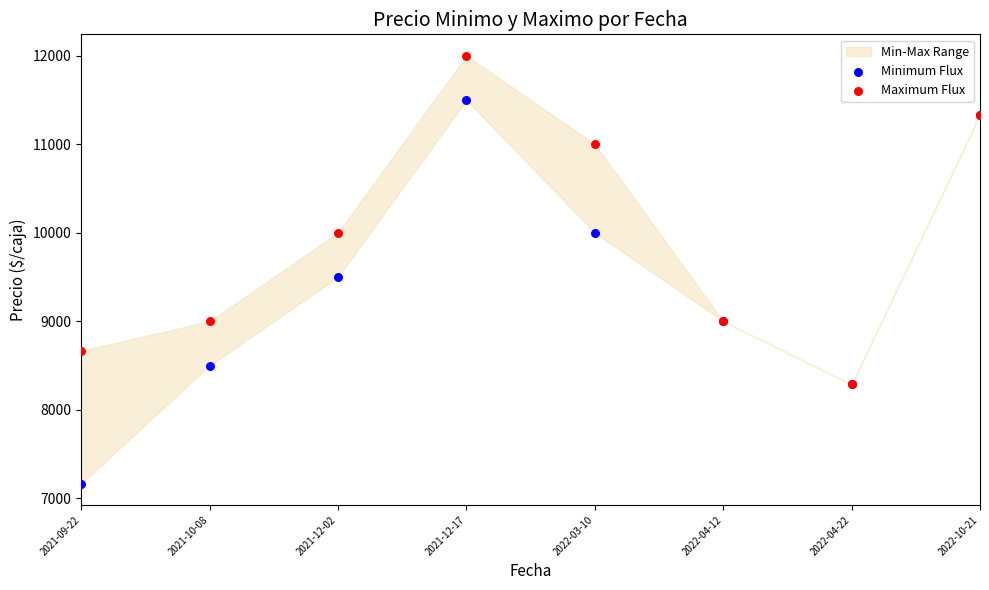

Which series reaches the maximum Y coordinate?

Maximum Flux